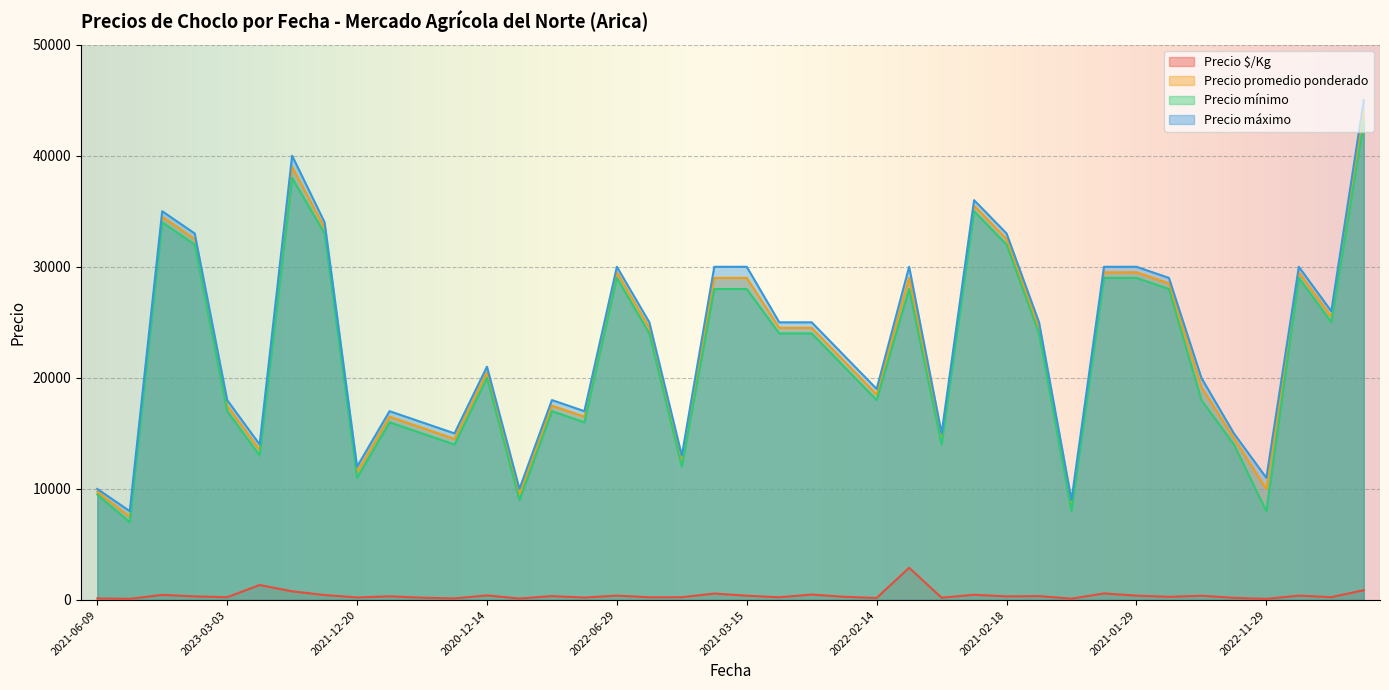

What is the average value of the Precio mínimo series?

21838